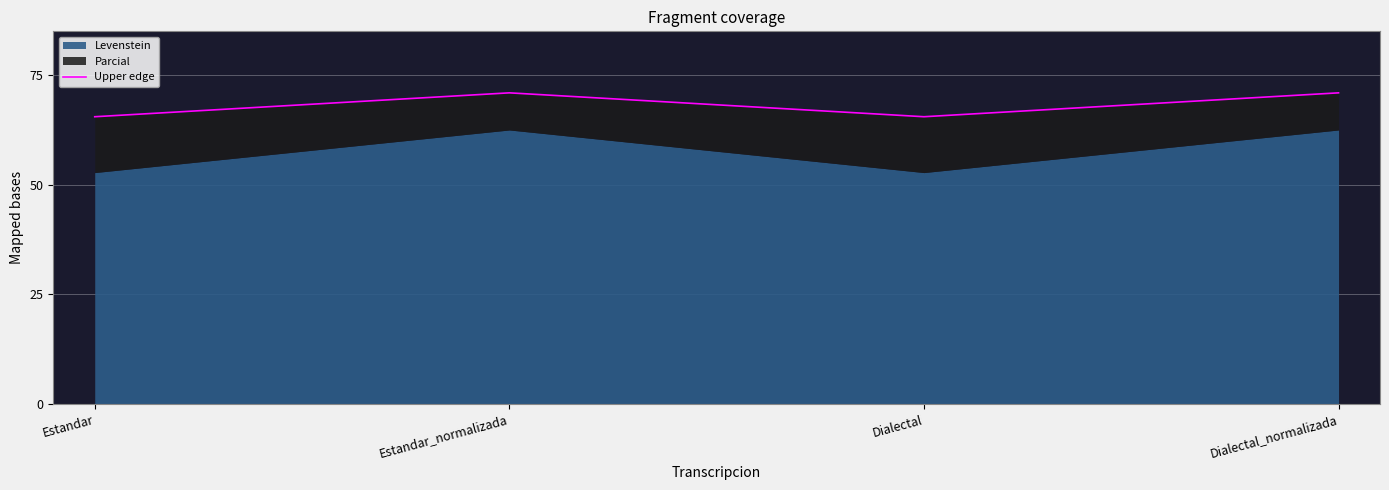

Reading right to left, what are all the values shown in this chart?

71.0	65.5	71.0	65.5